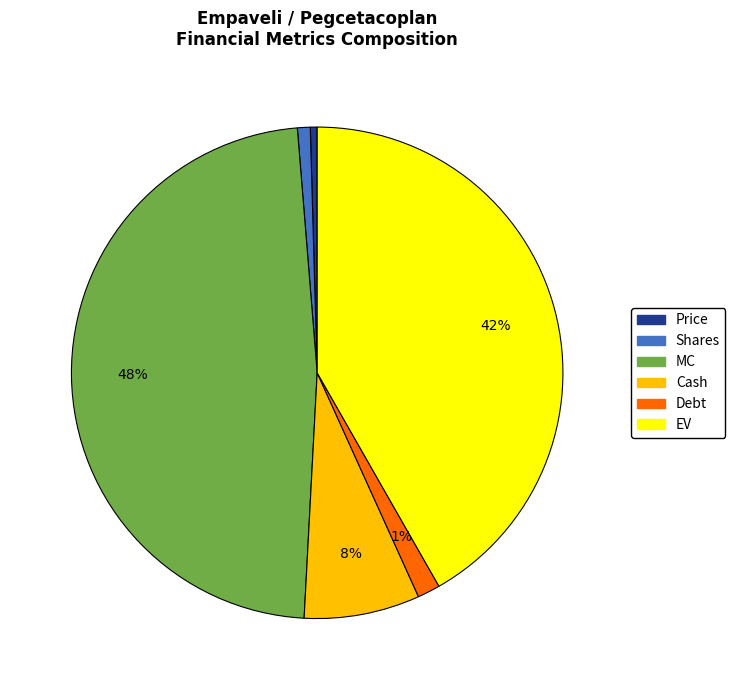

Does Debt account for over 50% of the chart?

No